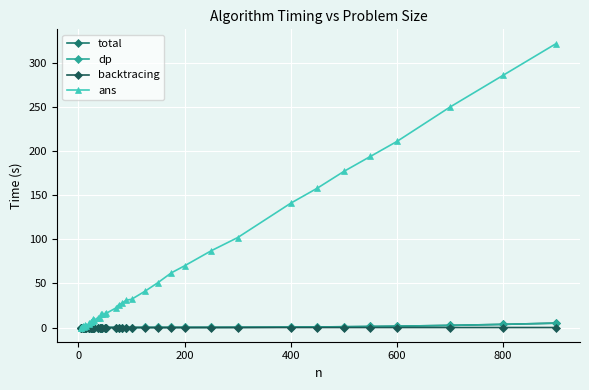

Which series has the largest range (max minus min)?

ans